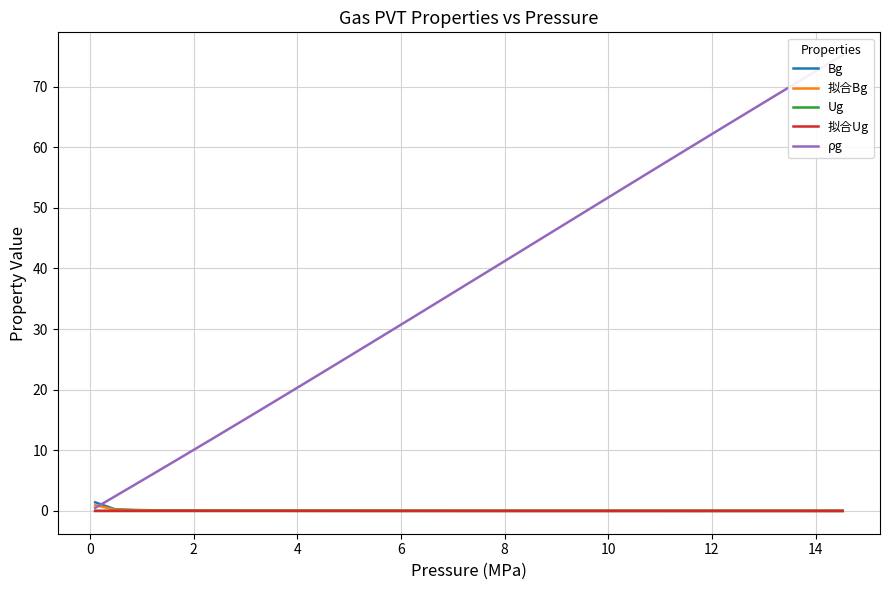

How many lines are shown in the chart?

5